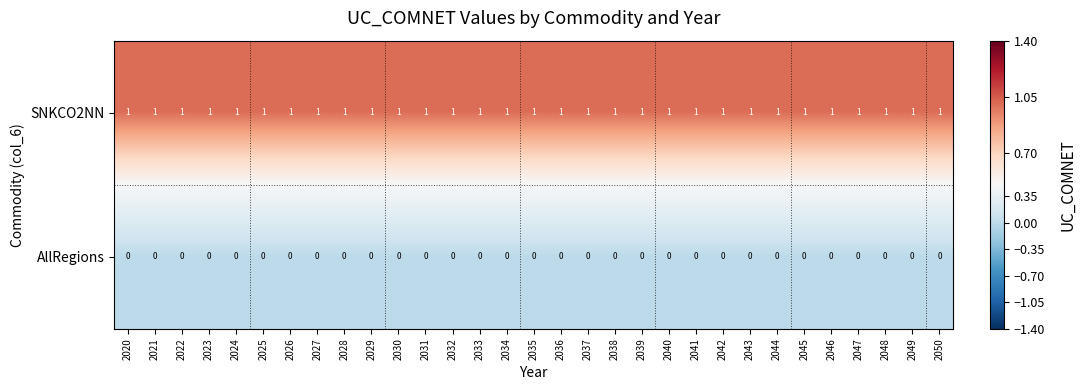

Rank the series by their average value, from lowest to highest.

AllRegions, SNKCO2NN